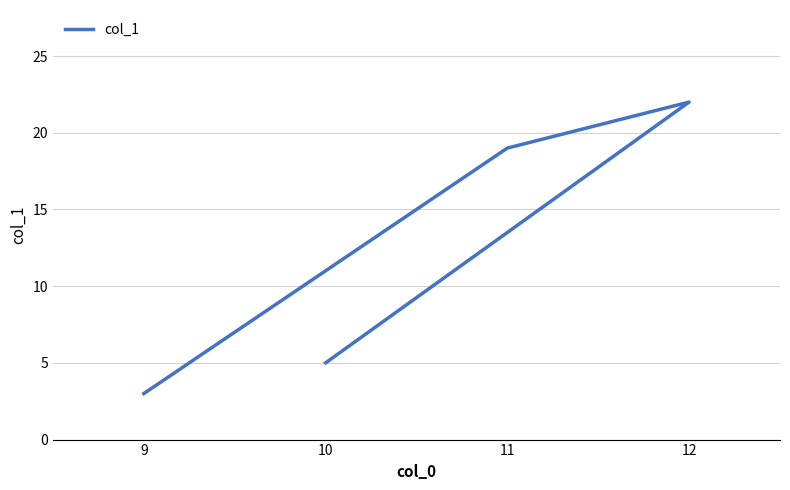

At which category does the chart reach its peak across all series?

12